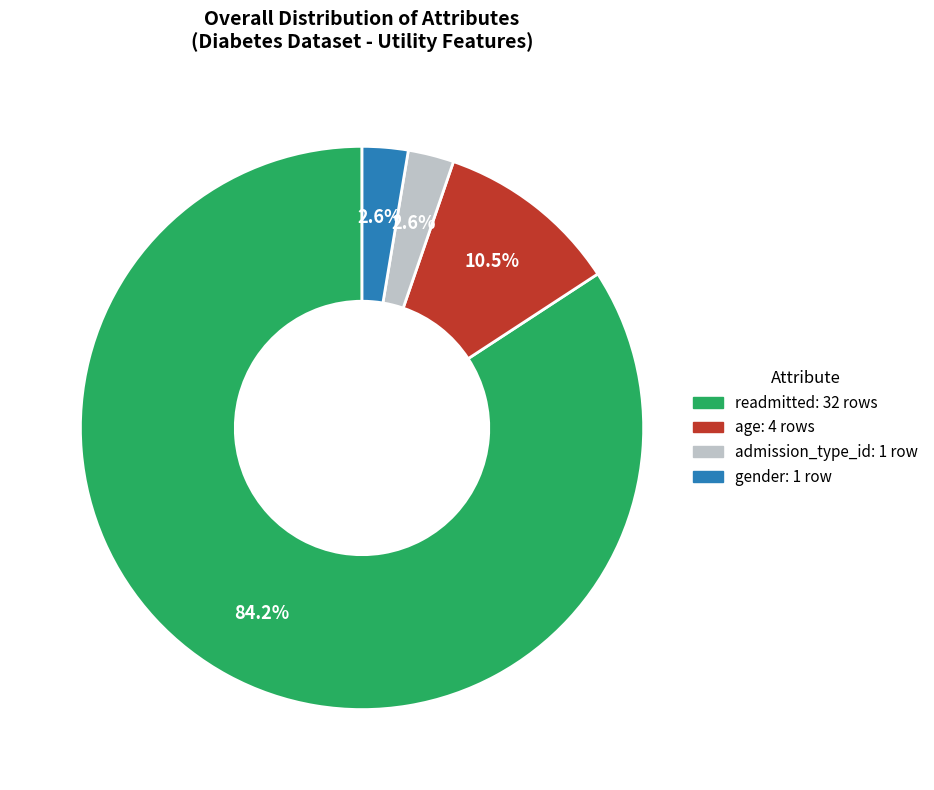

Is there any slice that represents more than half of the pie?

Yes